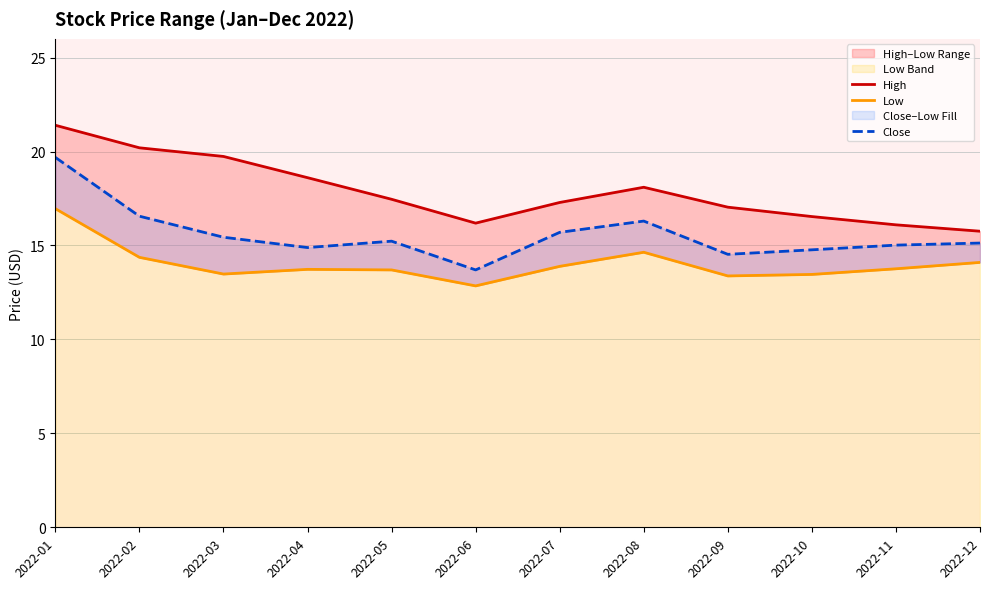

How many lines are shown in the chart?

3